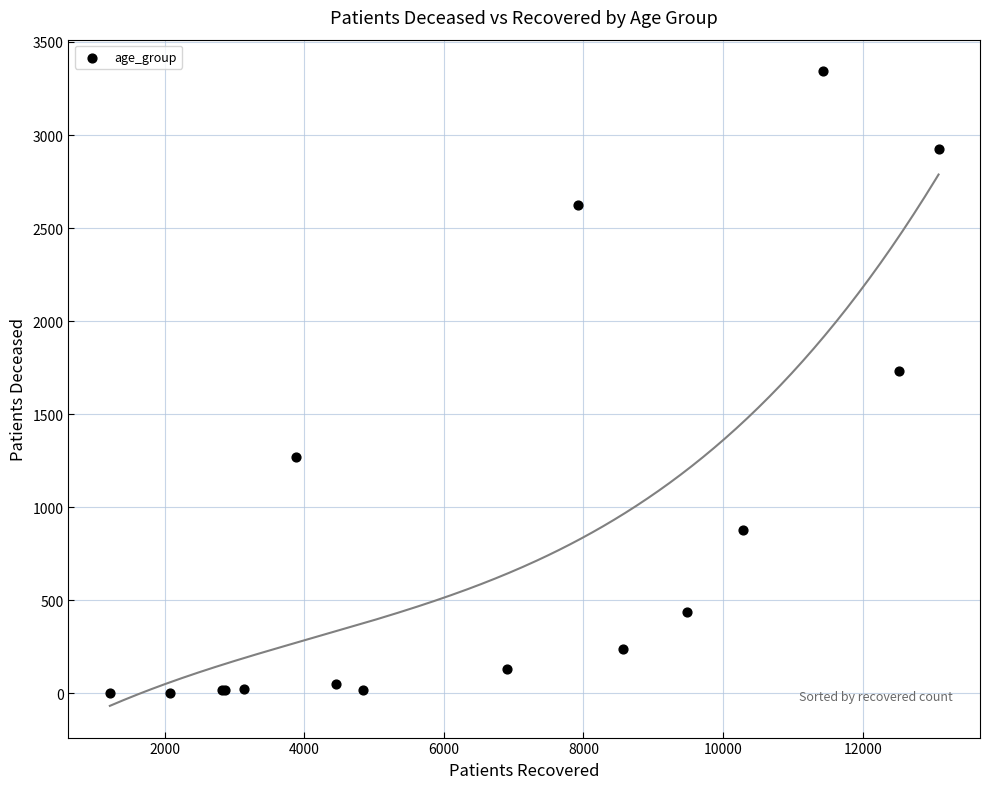

What Y value in the scatter plot is closest to 1672?

1733